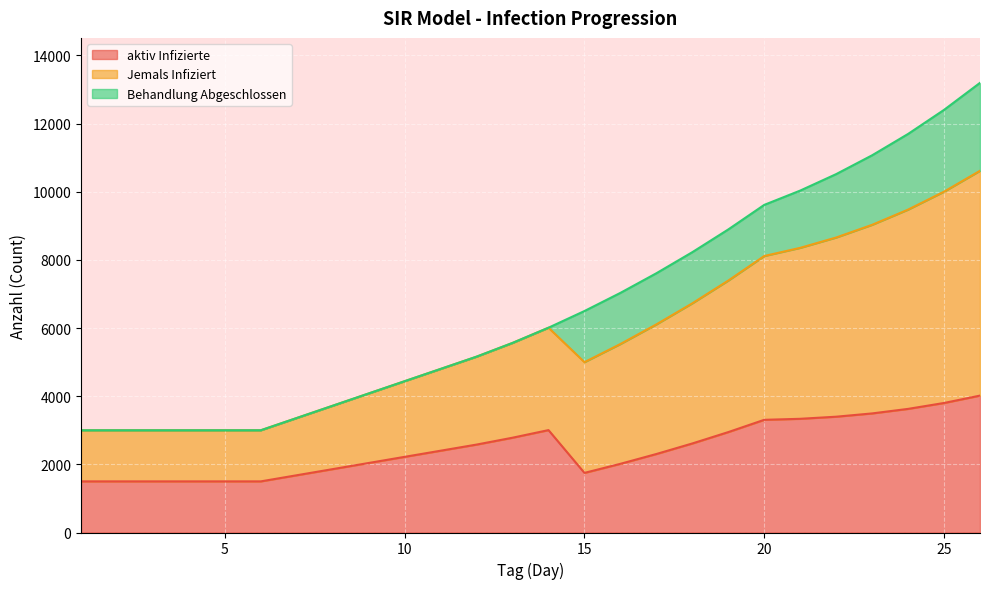

Where is the first local maximum for aktiv Infizierte?

14